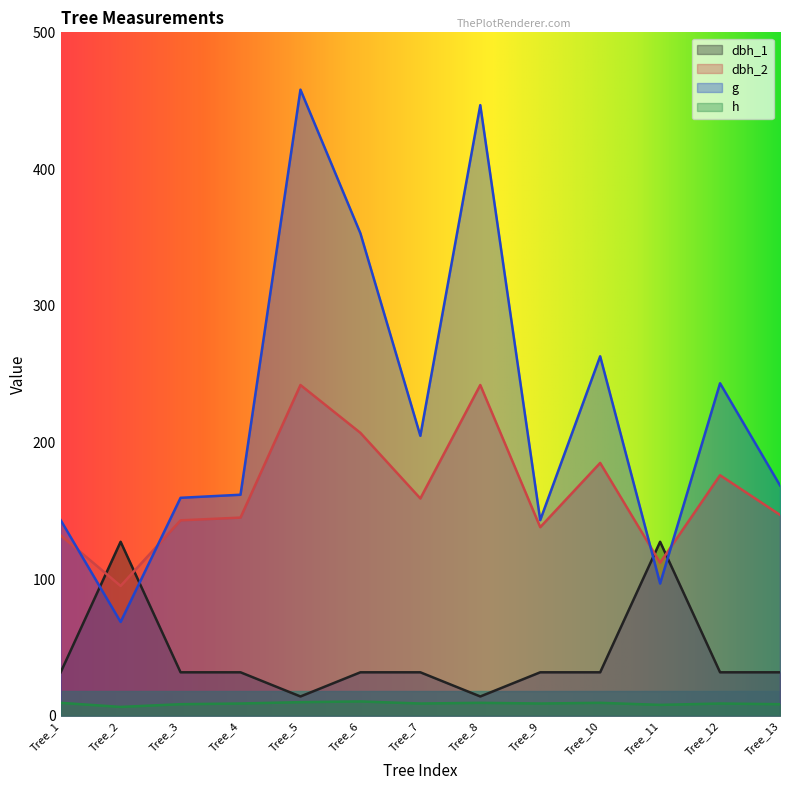

At which label does g reach its minimum?

Tree_2